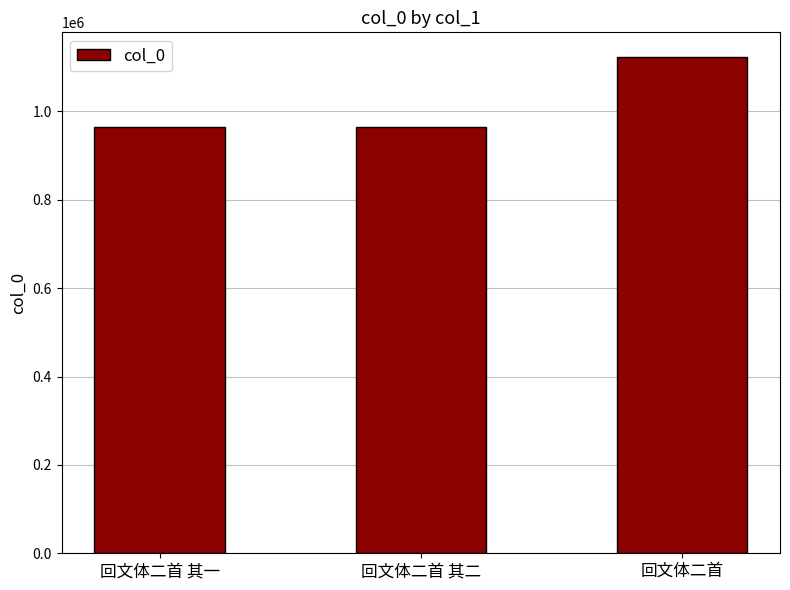

What is the change in value from 回文体二首 其一 to 回文体二首?

+157909